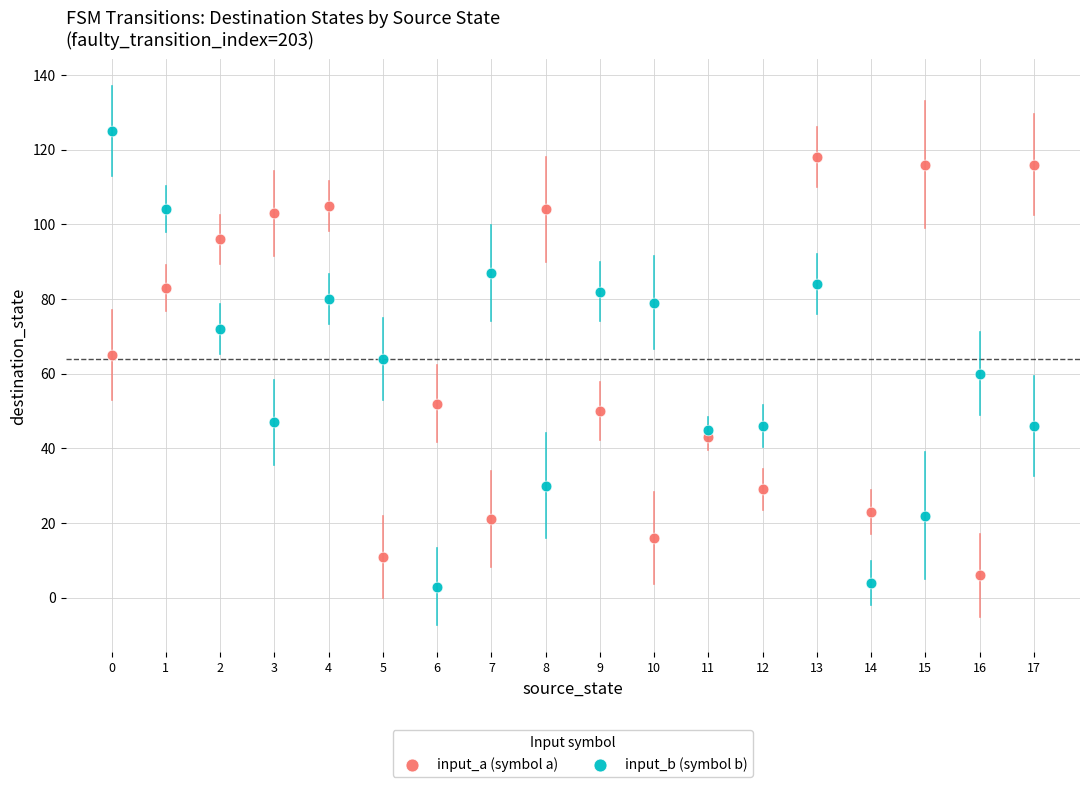

Across all data points, what is the range of Y values (max minus min)?

122